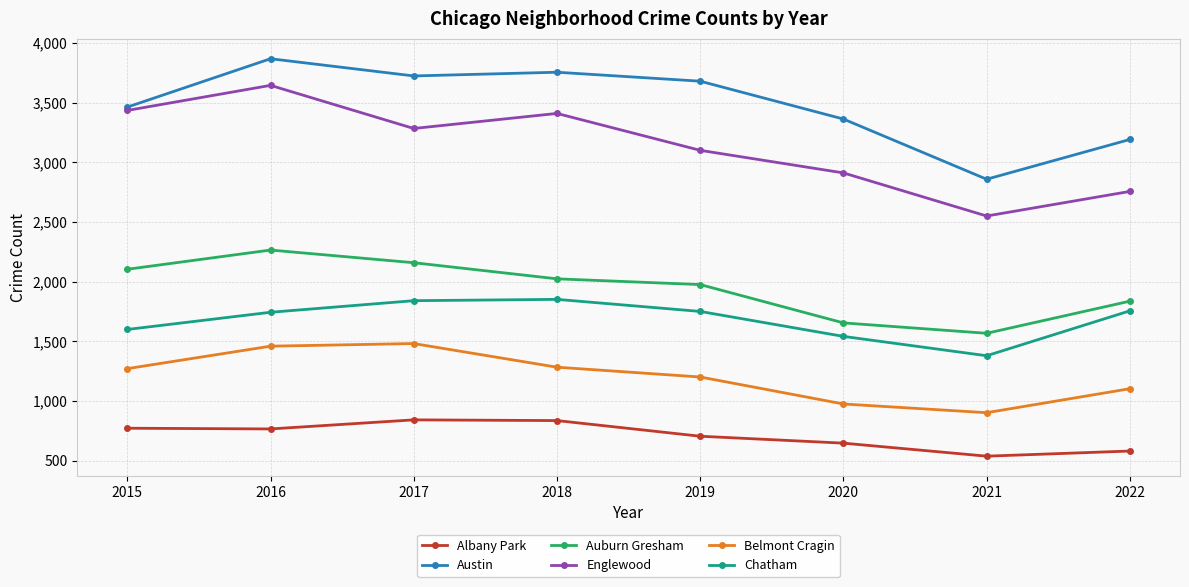

The Albany Park series shows 252 at 2018. True or false?

False